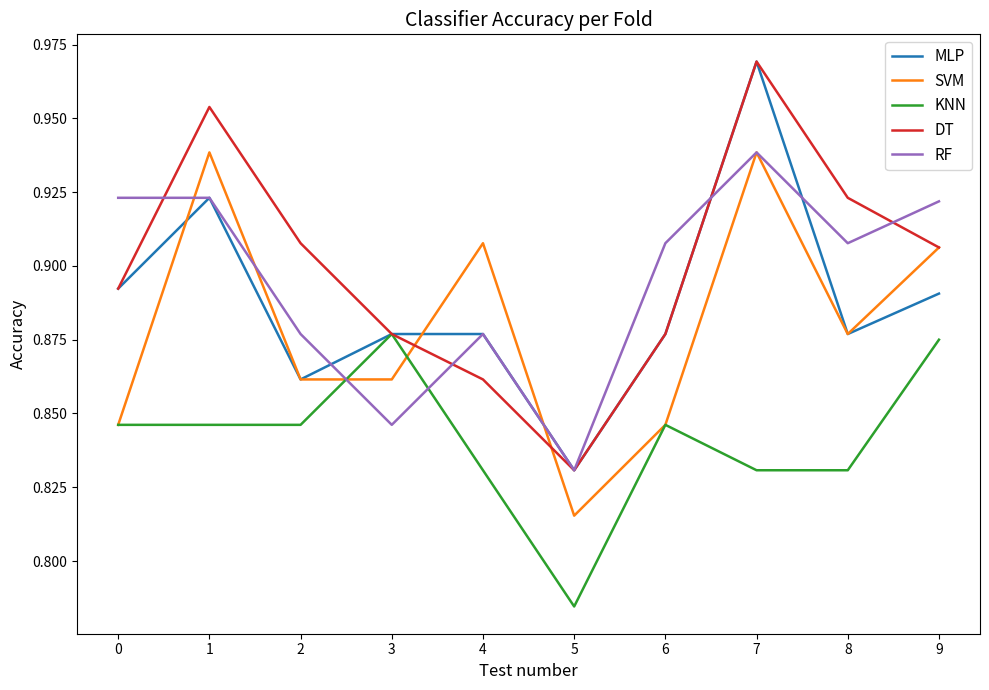

Where is RF nearest to the value 0?

5